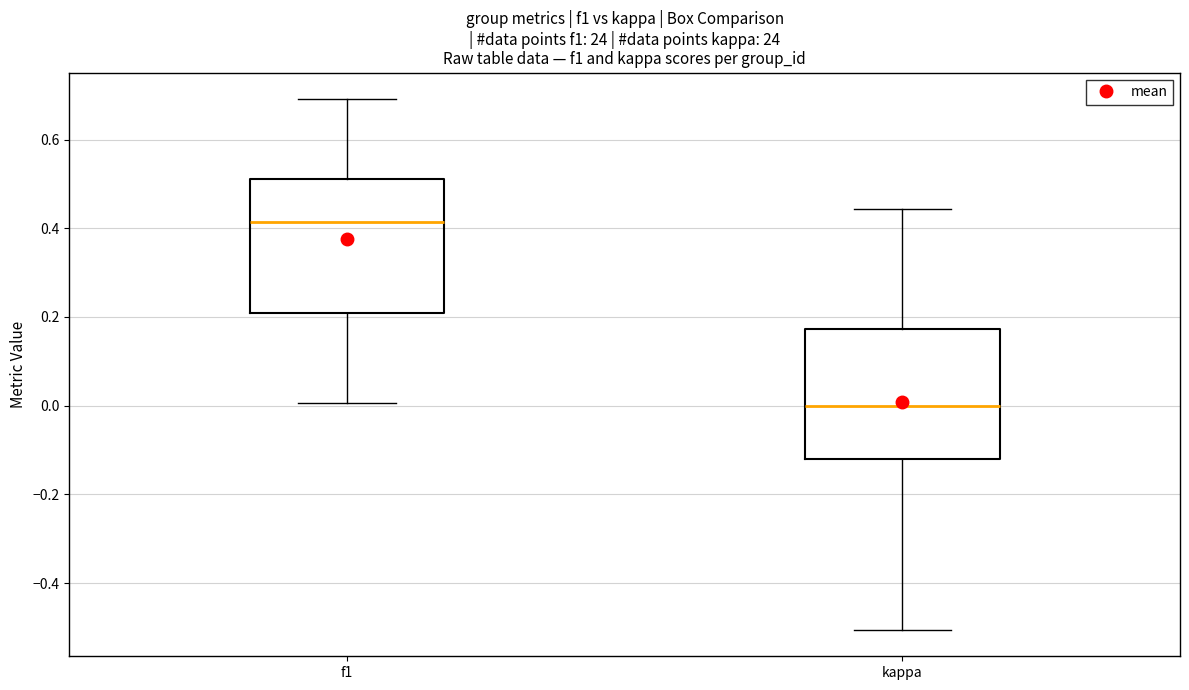

Reading left to right, transcribe this box plot: for each box, give where its median line is, the range the box spans, and where its two whiskers end, as read against the y-axis. The values are not printed on the chart, so give them approximately, as read against the axis.

f1: median 0.42, box 0.20 to 0.52, whiskers 0.00 to 0.70
kappa: median 0.00, box -0.12 to 0.18, whiskers -0.50 to 0.44